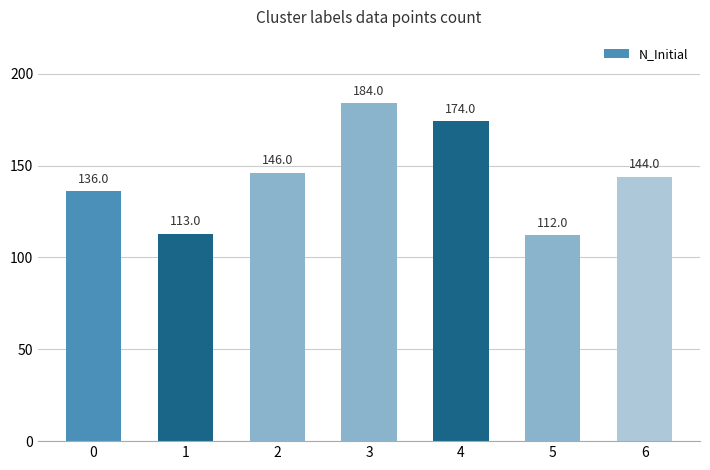

List the labels in order of value, smallest first.

5, 1, 0, 6, 2, 4, 3